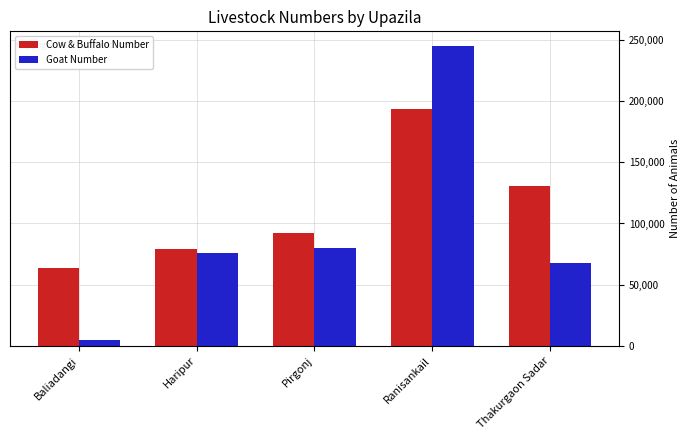

True or false: Cow & Buffalo Number has a value of 92416 at Pirgonj.

True